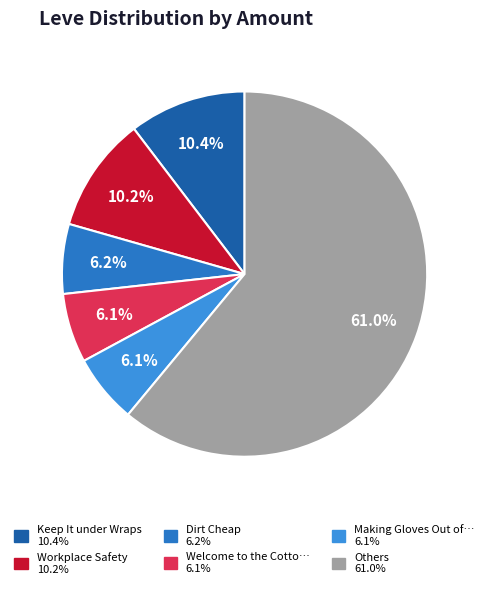

How many slices are in this pie chart?

6